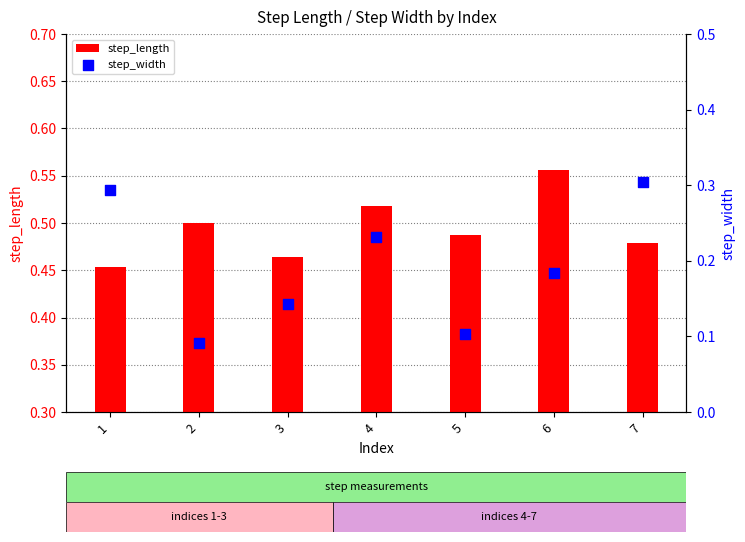

Which series reaches the maximum Y coordinate?

step_length